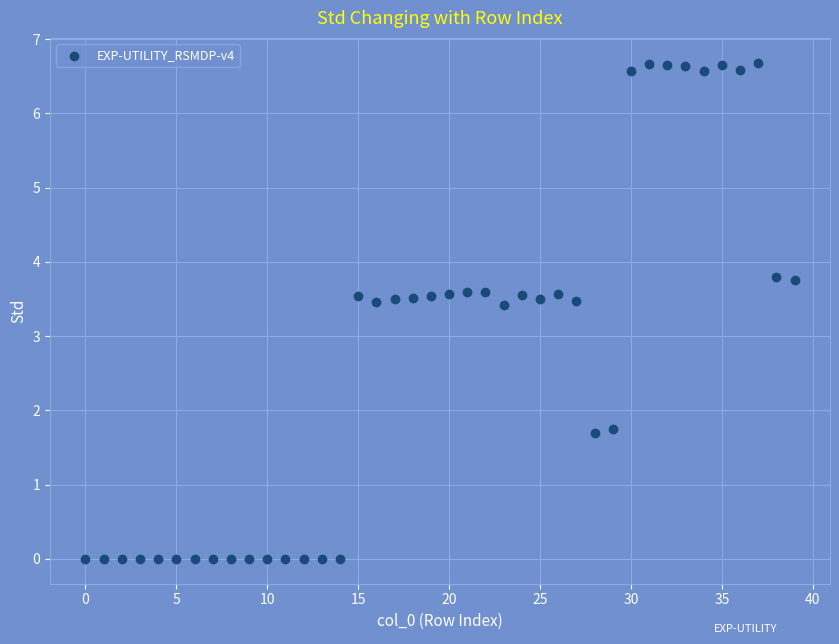

What is the range of Y values (max minus min)?

6.7